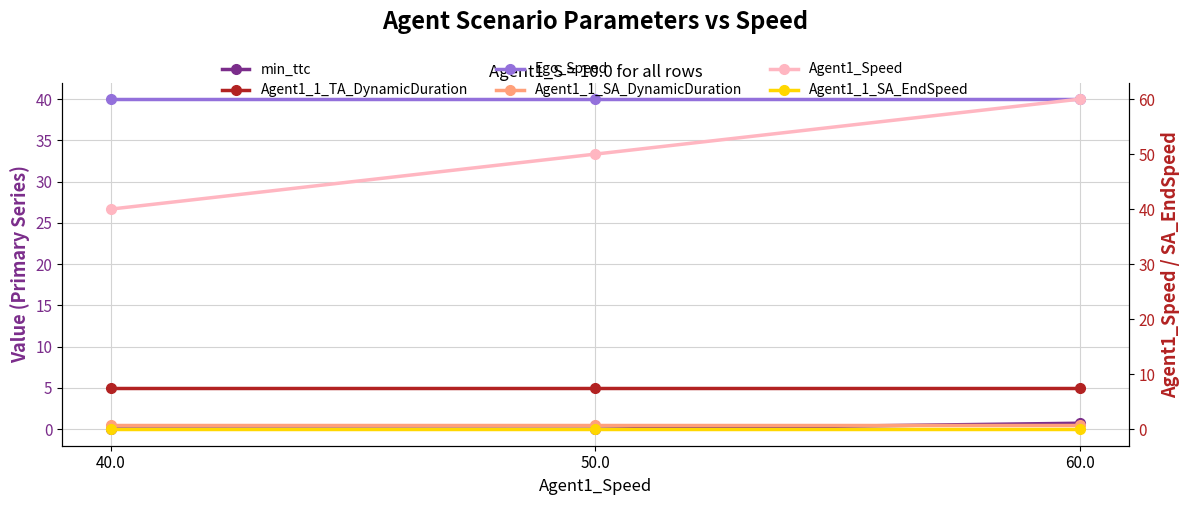

Which has a higher value, 50.0 or 40.0?

40.0